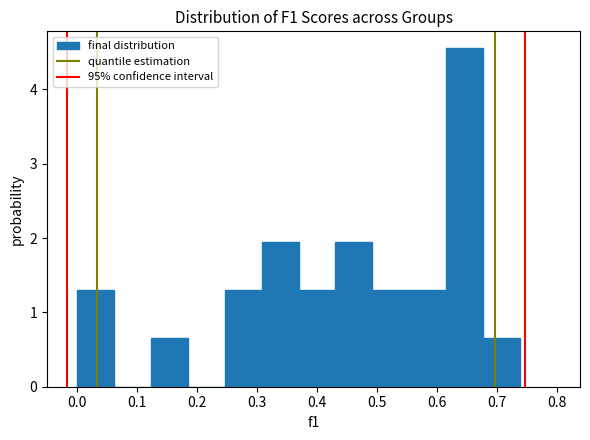

How tall is the bar that spans 0.12 to 0.18 on the x-axis? Neither the bar edges nor the heights are printed on the chart, so give them approximately, as read against the axes.

0.7